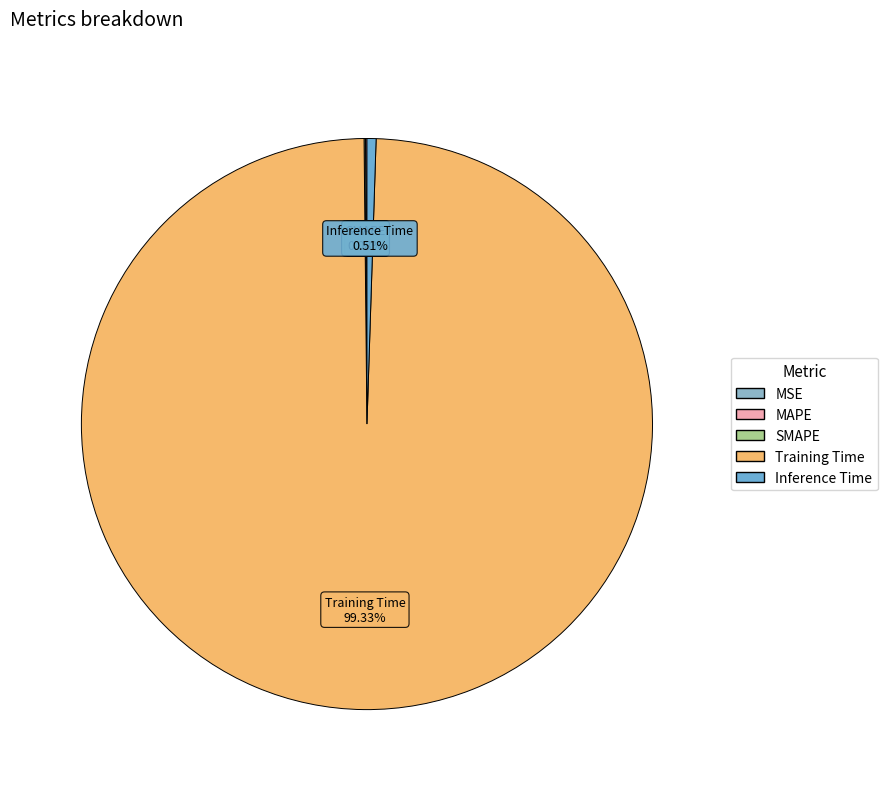

Which slice is the largest?

Training Time